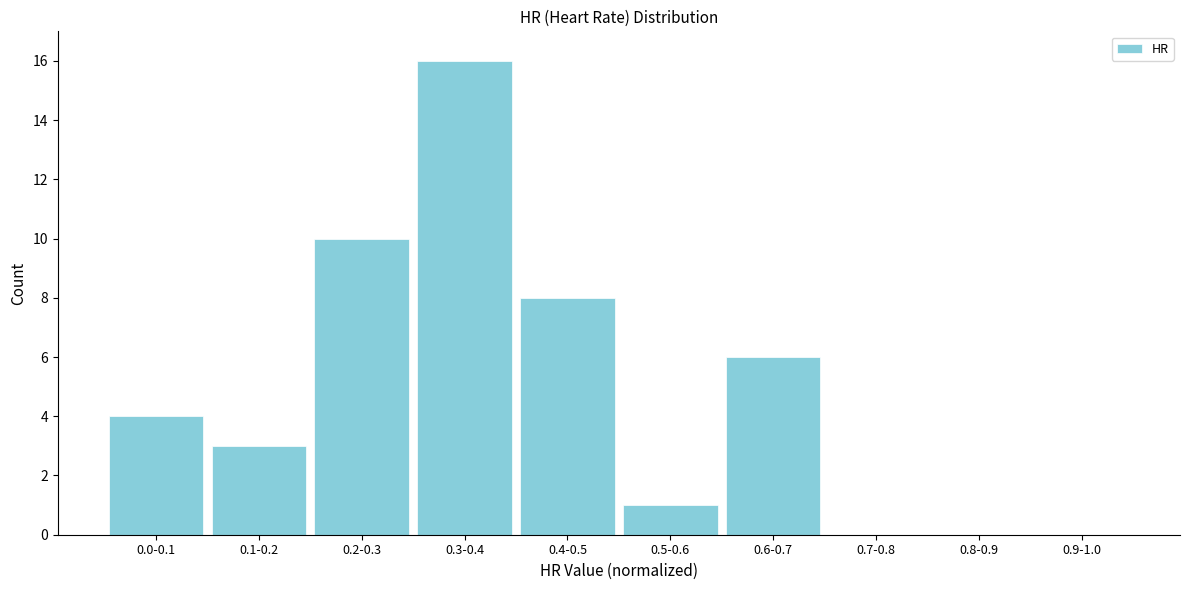

Reading right to left, list all the values displayed in this chart.

0.9-1.0=0	0.8-0.9=0	0.7-0.8=0	0.6-0.7=6	0.5-0.6=1	0.4-0.5=8	0.3-0.4=16	0.2-0.3=10	0.1-0.2=3	0.0-0.1=4